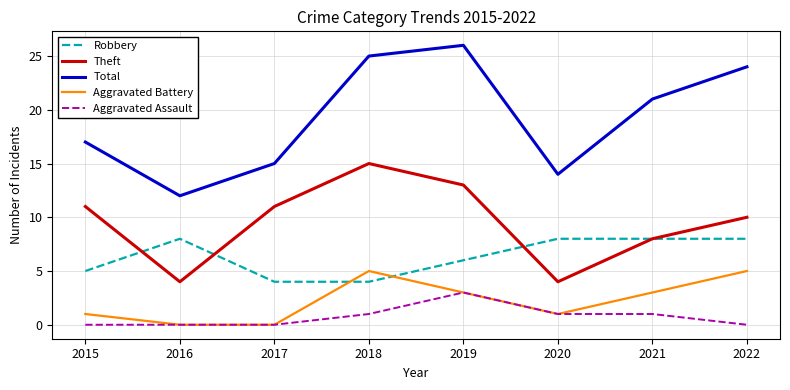

The value of Aggravated Assault at 2018 is 0. True or false?

False